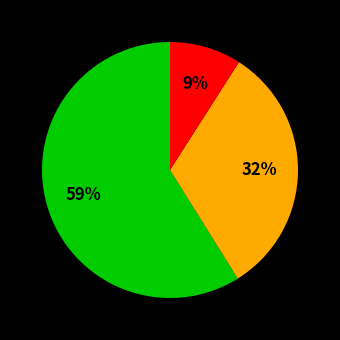

Is there a majority slice in this chart?

Yes